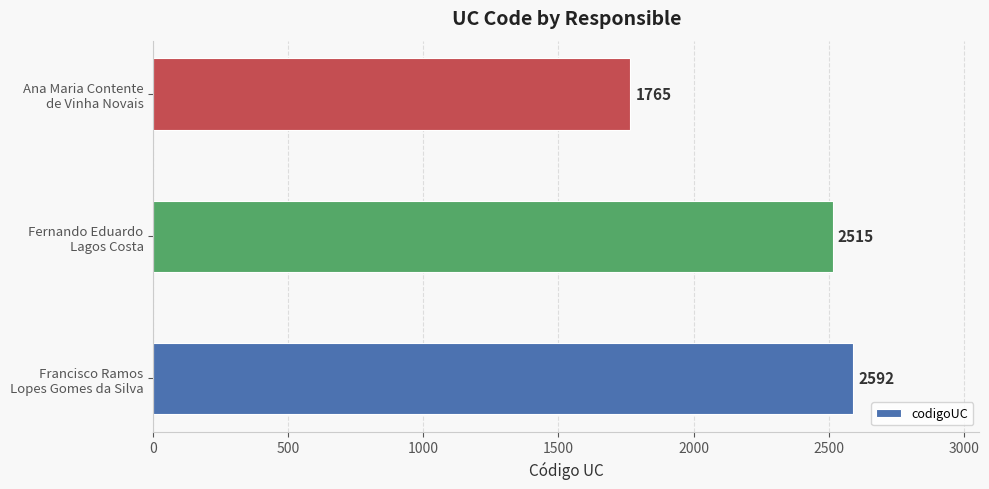

What is the average value?

2291